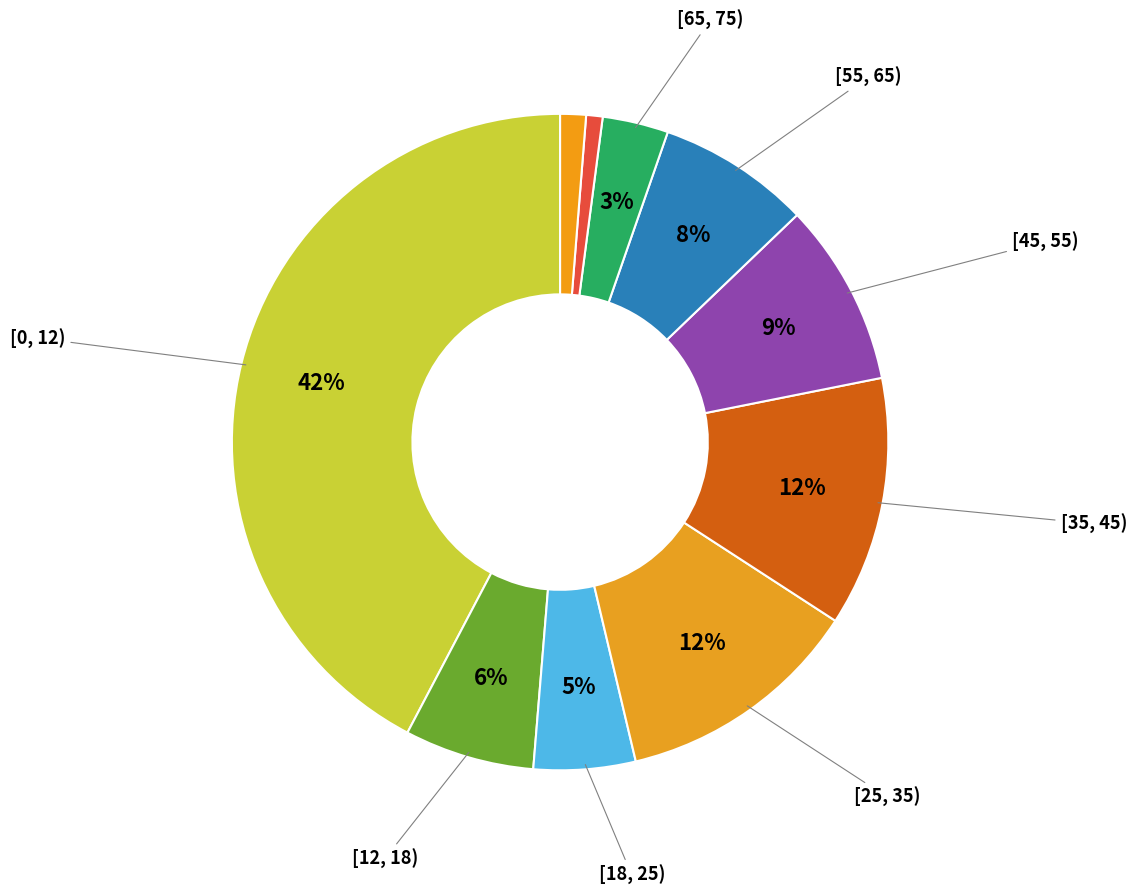

How many slices are in this pie chart?

10